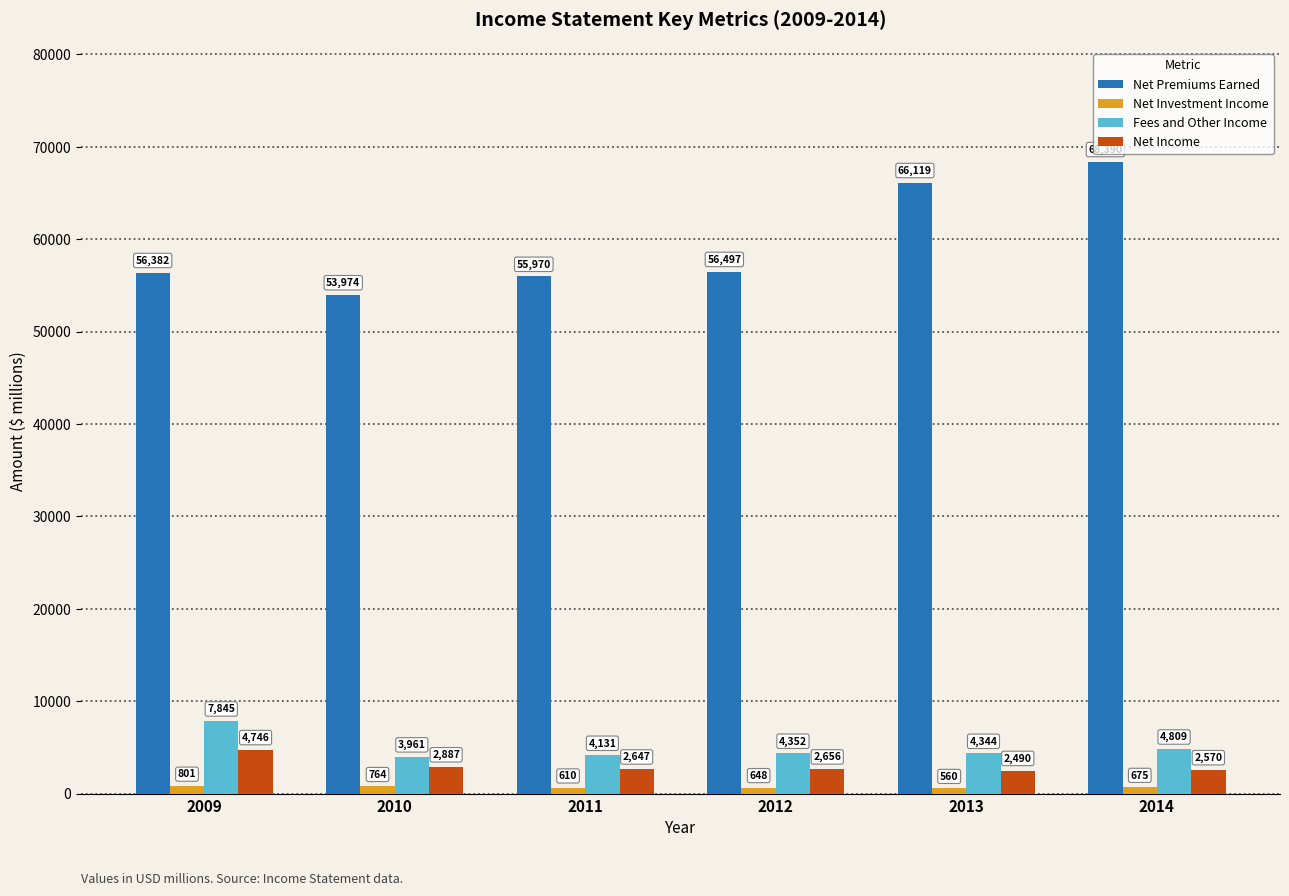

Is it true that Fees and Other Income equals 4809 at 2014?

True